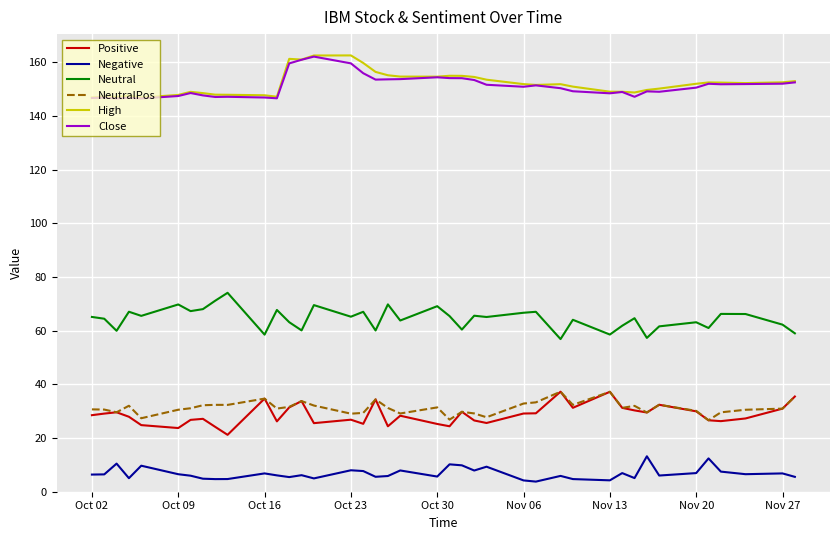

True or false: High and NeutralPos cross at least once.

False